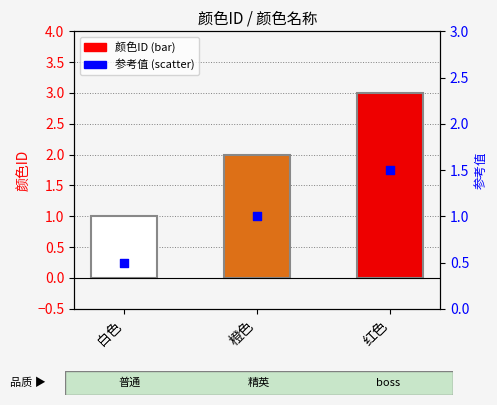

Which series contains the highest Y value?

颜色ID